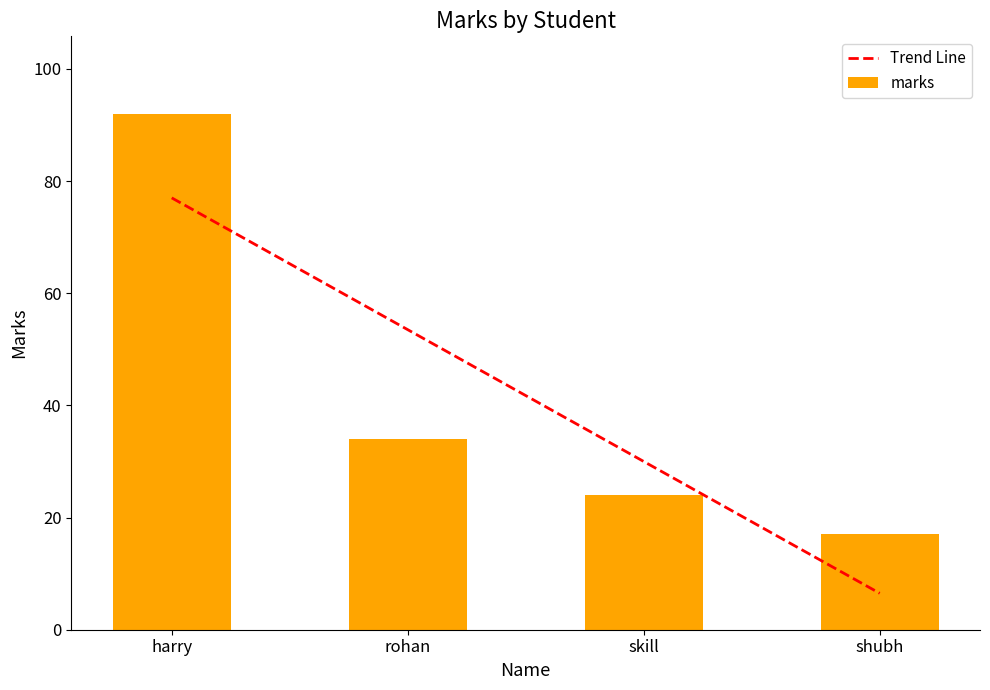

Where is marks nearest to the value 54?

rohan